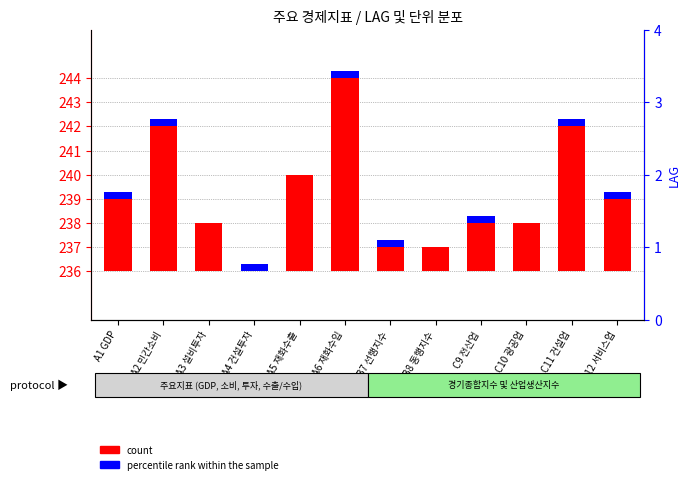

Is the value of count at A5 재화수출 greater than the value of percentile rank within the sample at A2 민간소비?

Yes